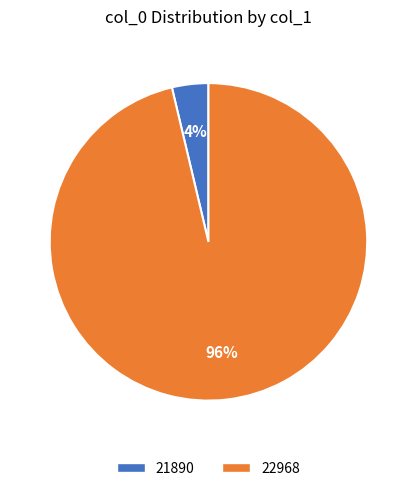

What is the majority slice?

22968